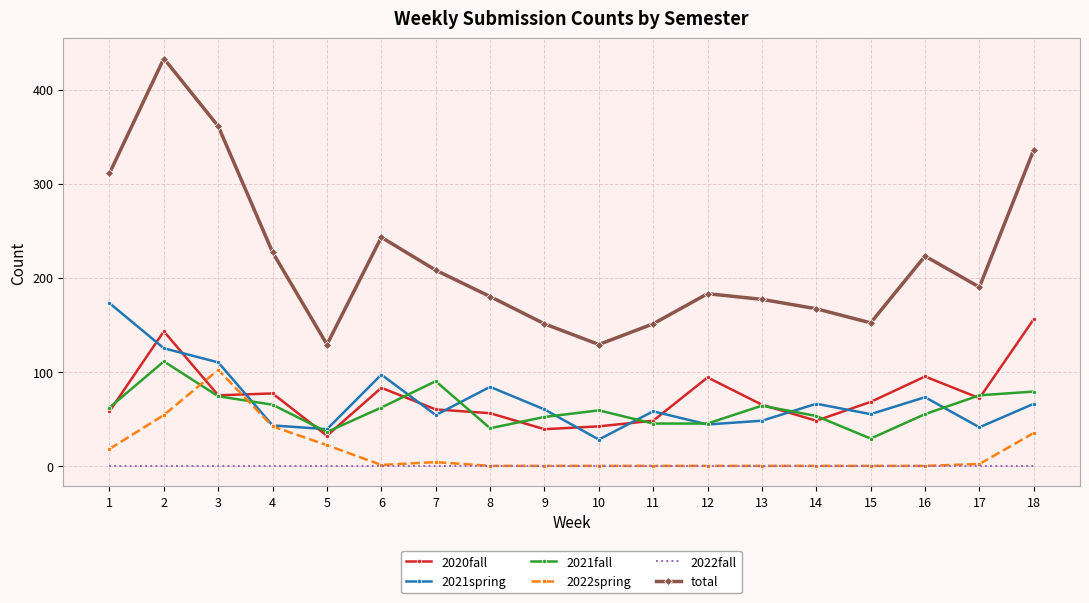

How many interior local peaks does the 2021spring series have?

5